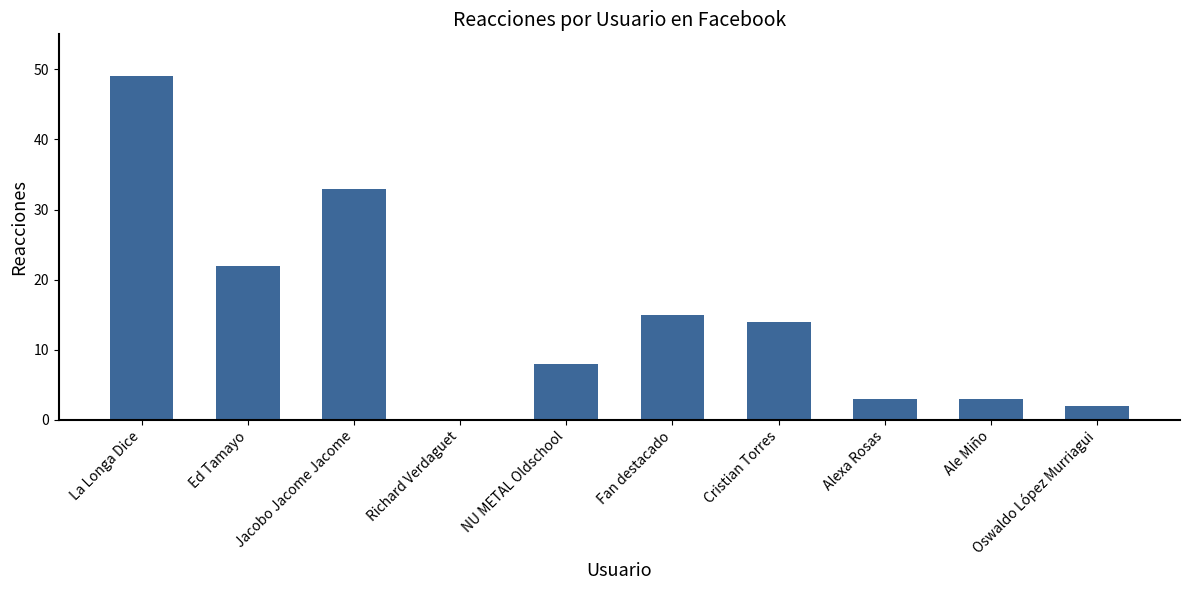

How many values are above zero?

9